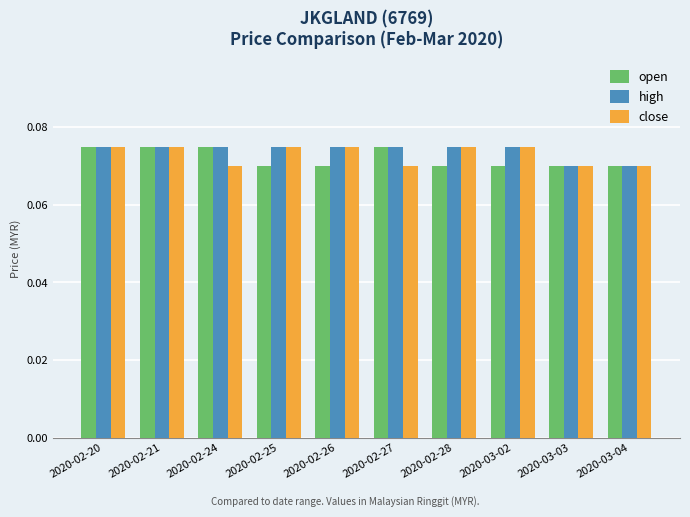

True or false: close has a value of 0.0 at 2020-03-02.

False